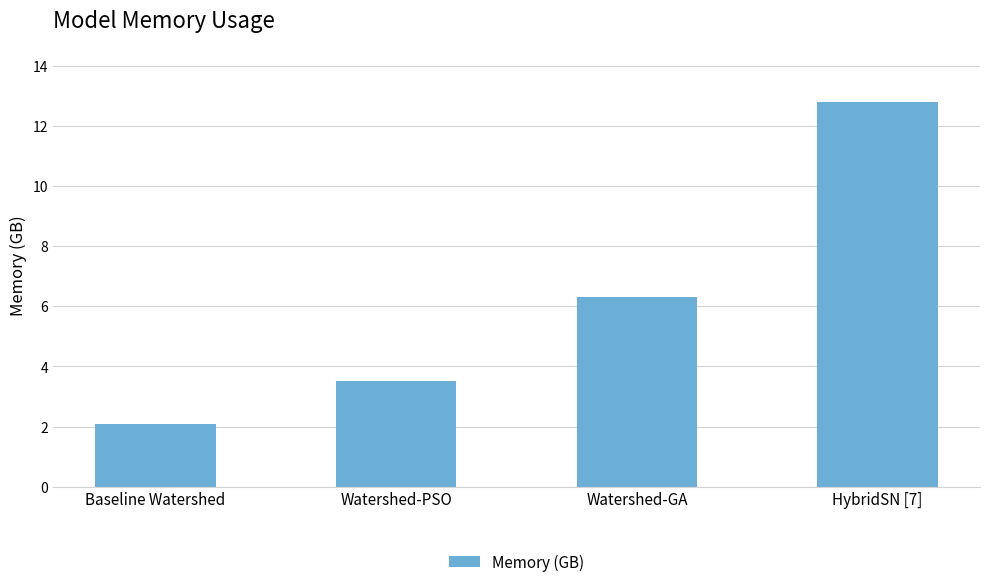

Reading left to right, list all the values displayed in this chart.

2.1	3.5	6.3	12.8